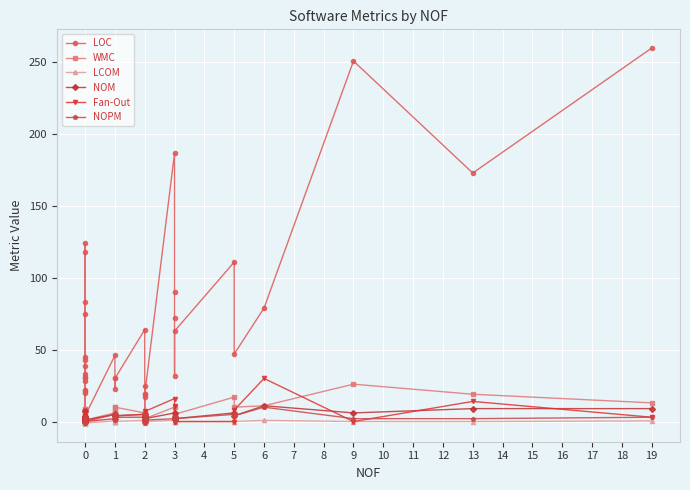

What is the sum of all NOM values?

126.0